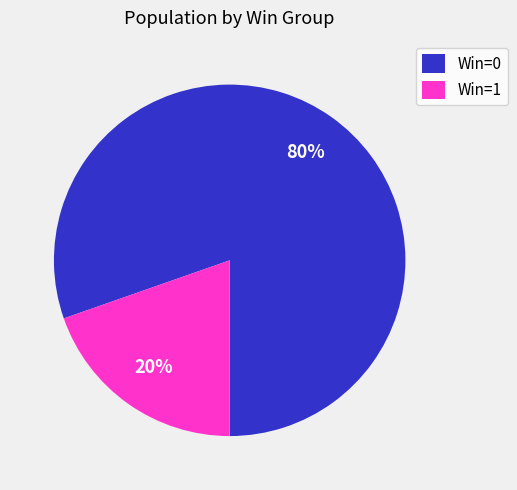

To the nearest percent, what portion does Win=0 represent?

80%